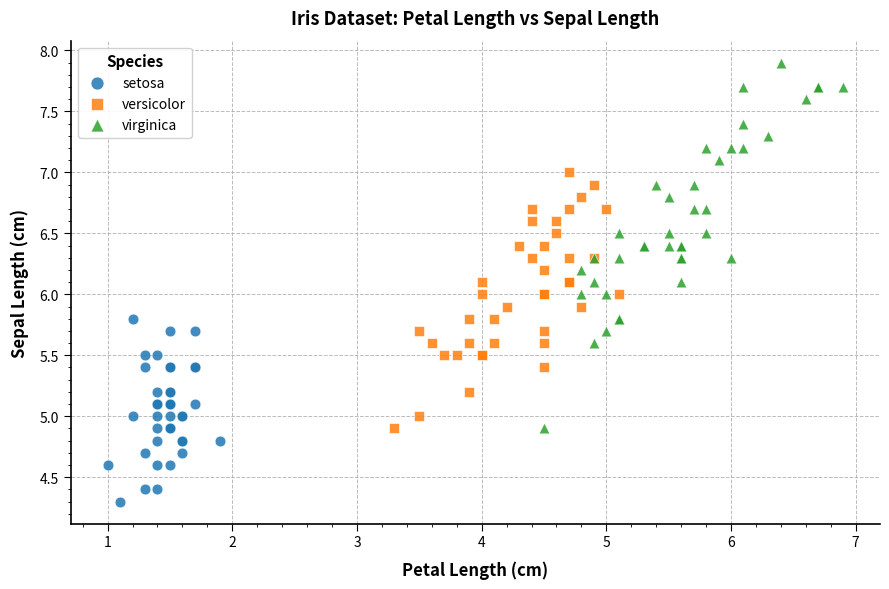

Which series has the widest spread of Y values?

virginica